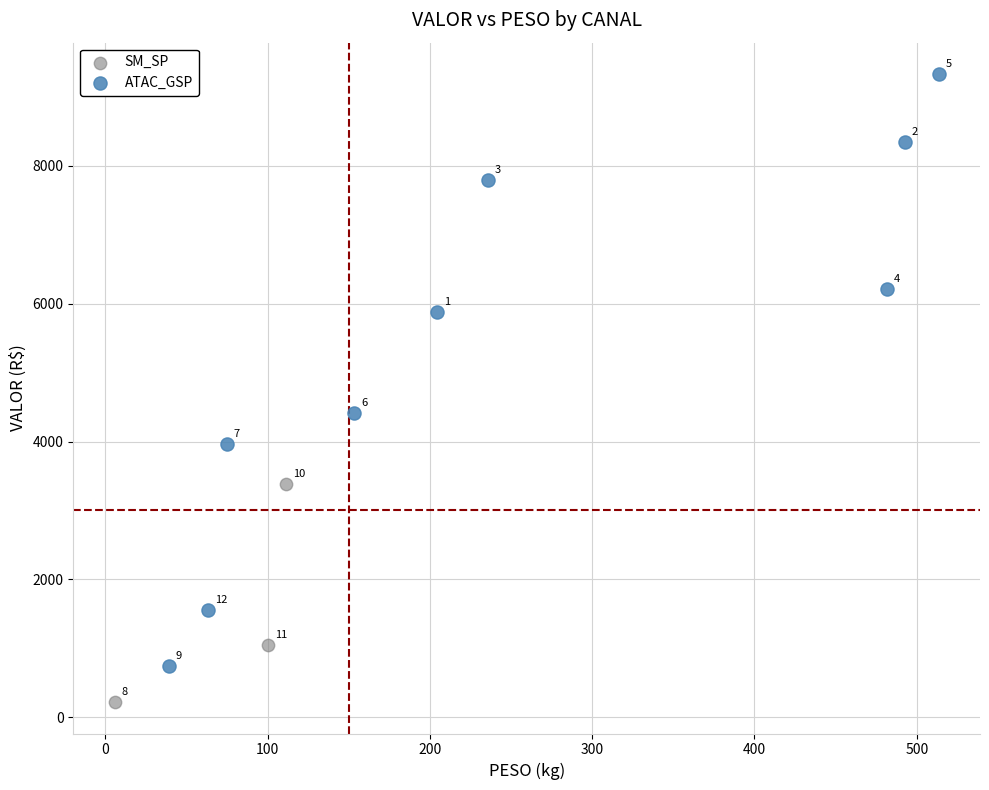

Which series reaches the maximum Y coordinate?

ATAC_GSP